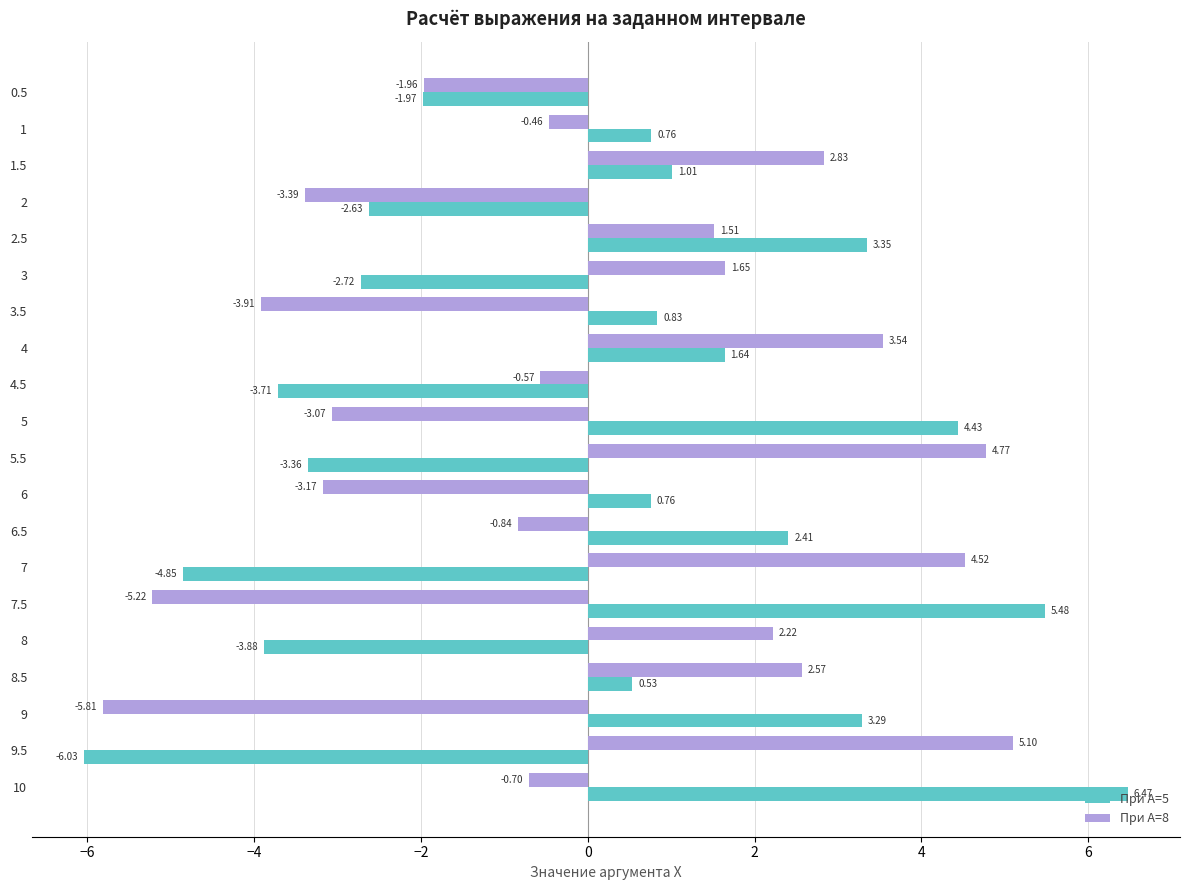

Rank the categories by При А=8 value from lowest to highest.

9, 7.5, 3.5, 2, 6, 5, 0.5, 6.5, 10, 4.5, 1, 2.5, 3, 8, 8.5, 1.5, 4, 7, 5.5, 9.5